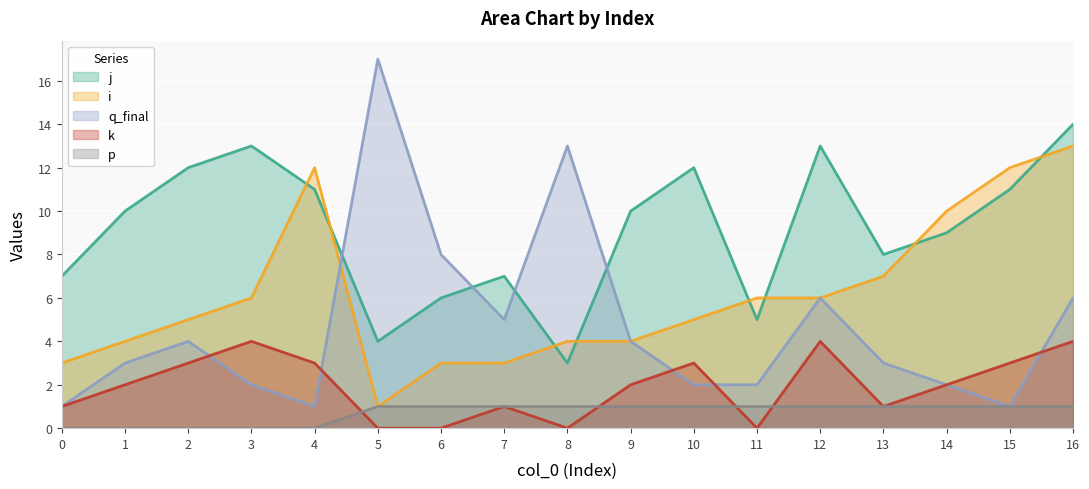

How many values in the i series exceed 5?

8